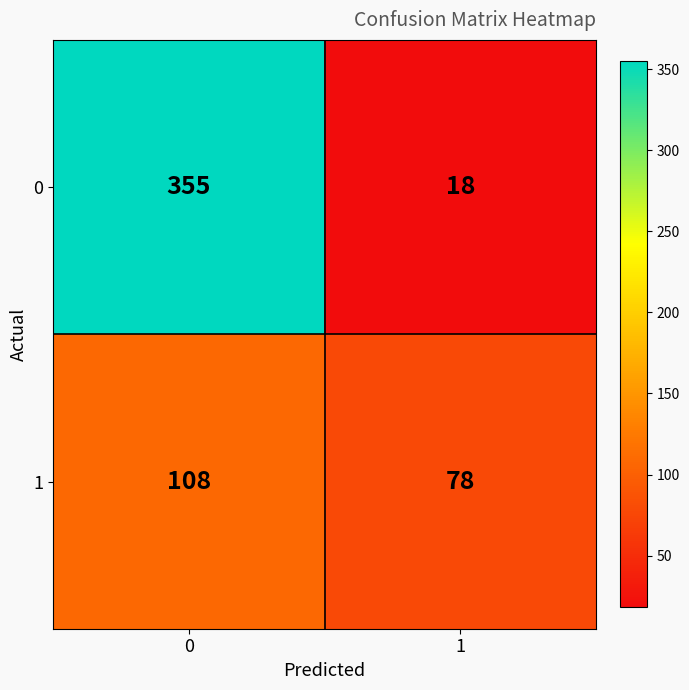

What is the difference between the maximum and minimum values in the 0 series?

337